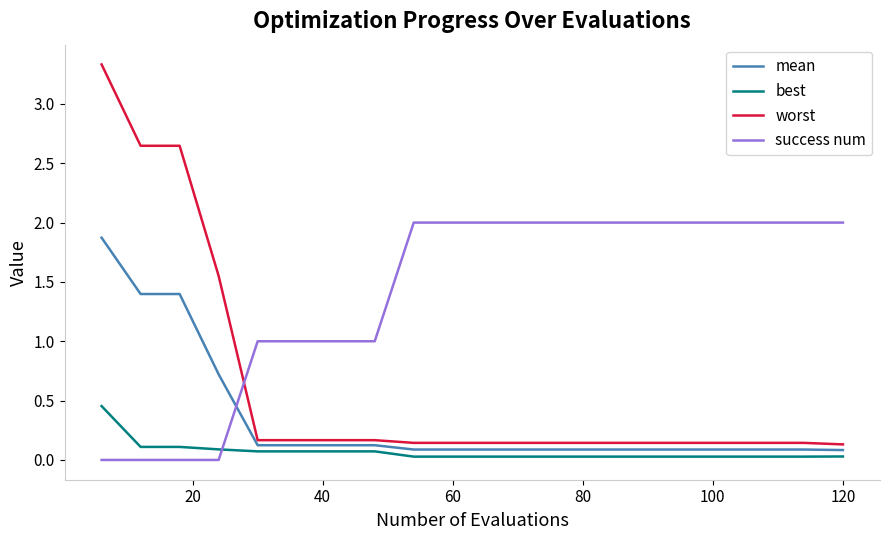

Rank the series by their average value, from lowest to highest.

best, mean, worst, success num